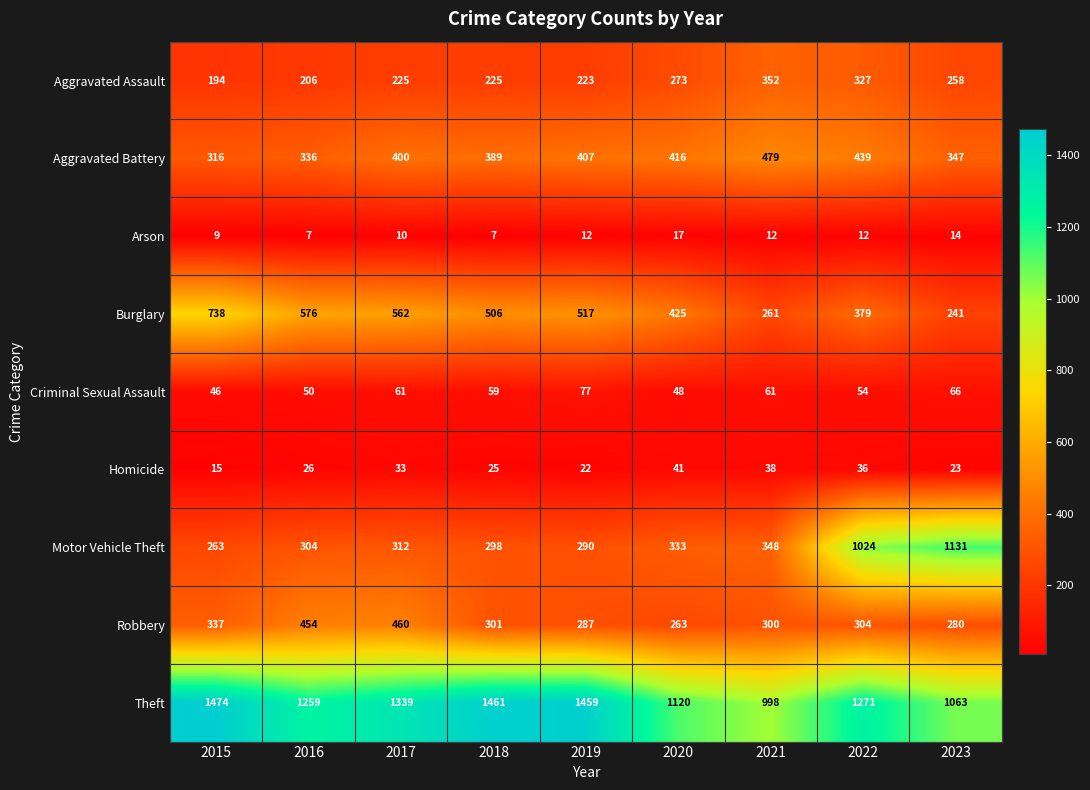

At how many categories does at least one series exceed 1375?

3